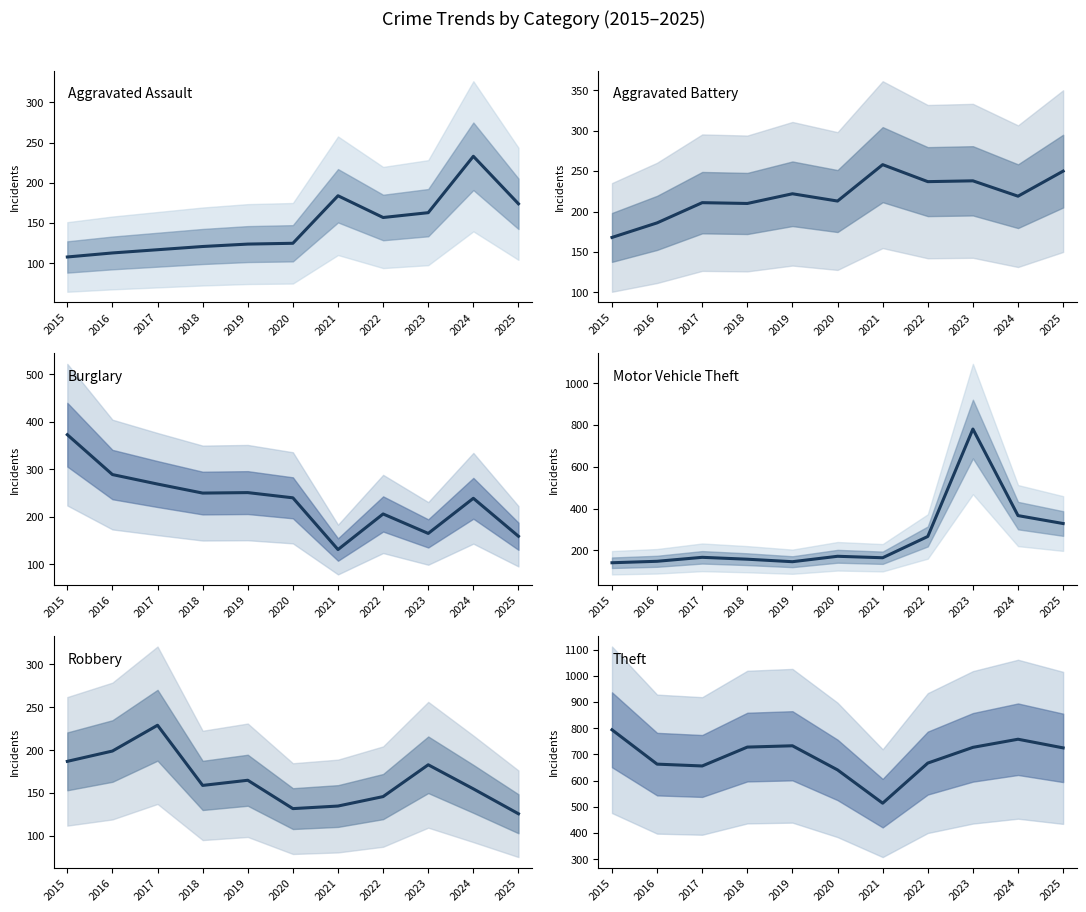

Reading left to right, list all the values displayed in this chart.

Aggravated Assault: 2015=108	2016=113	2017=117	2018=121	2019=124	2020=125	2021=184	2022=157	2023=163	2024=233	2025=174
Aggravated Battery: 2015=168	2016=186	2017=211	2018=210	2019=222	2020=213	2021=258	2022=237	2023=238	2024=219	2025=250
Burglary: 2015=373	2016=289	2017=269	2018=250	2019=251	2020=240	2021=131	2022=206	2023=165	2024=239	2025=159
Motor Vehicle Theft: 2015=140	2016=147	2017=166	2018=157	2019=145	2020=171	2021=164	2022=266	2023=781	2024=366	2025=328
Robbery: 2015=187	2016=199	2017=229	2018=159	2019=165	2020=132	2021=135	2022=146	2023=183	2024=155	2025=126
Theft: 2015=794	2016=663	2017=656	2018=728	2019=733	2020=641	2021=514	2022=667	2023=727	2024=758	2025=725